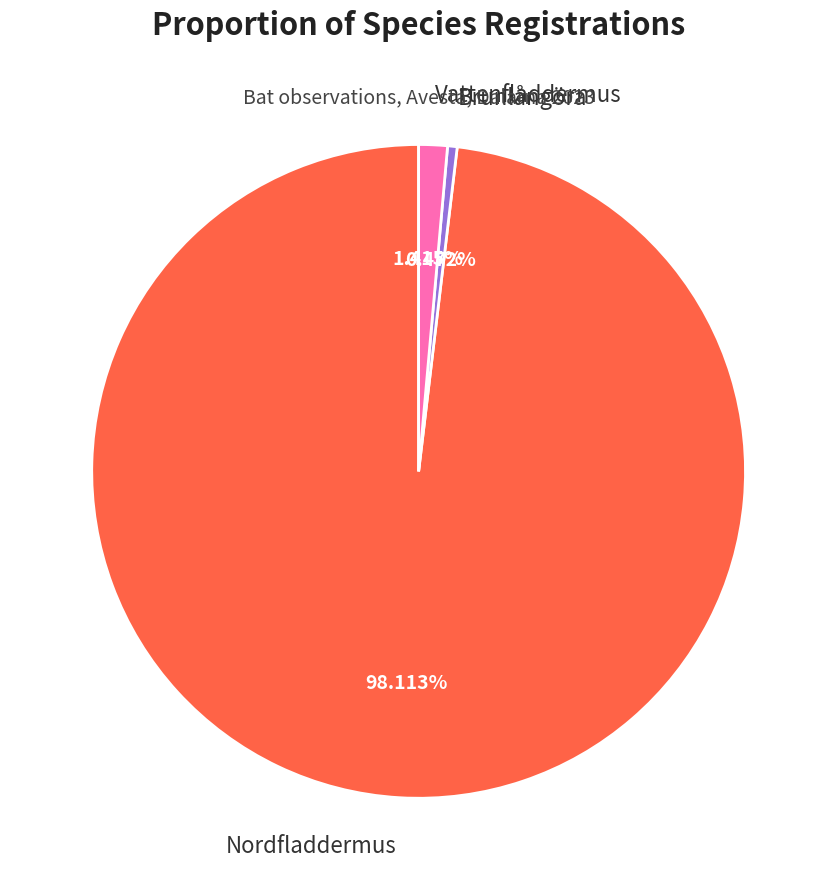

Rank the categories by value from highest to lowest.

Nordfladdermus, Vattenfladdermus, Brunlångöra